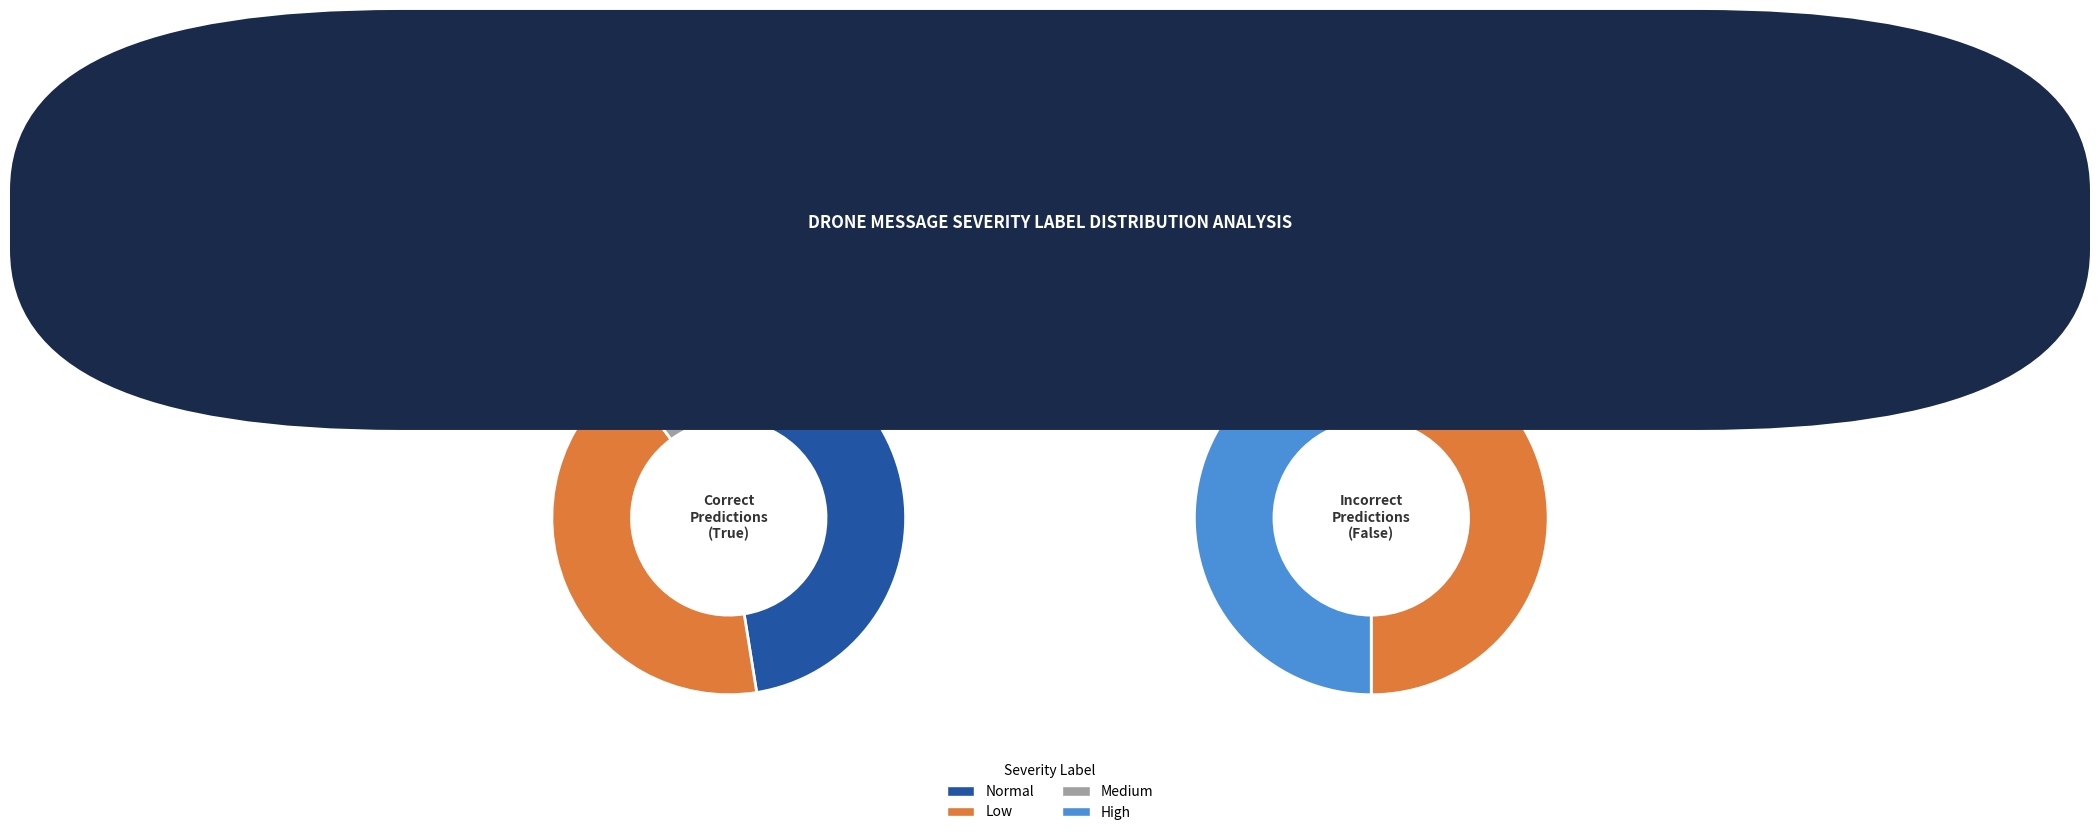

Rank the categories by value from highest to lowest.

normal, low, medium, high